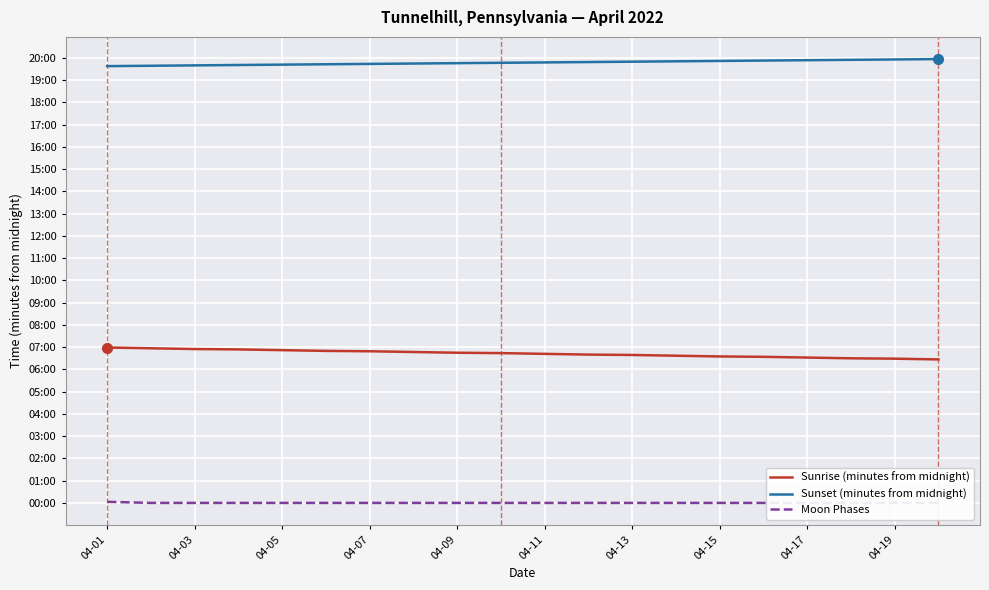

How many data points in Sunrise (minutes from midnight) are above 404?

9